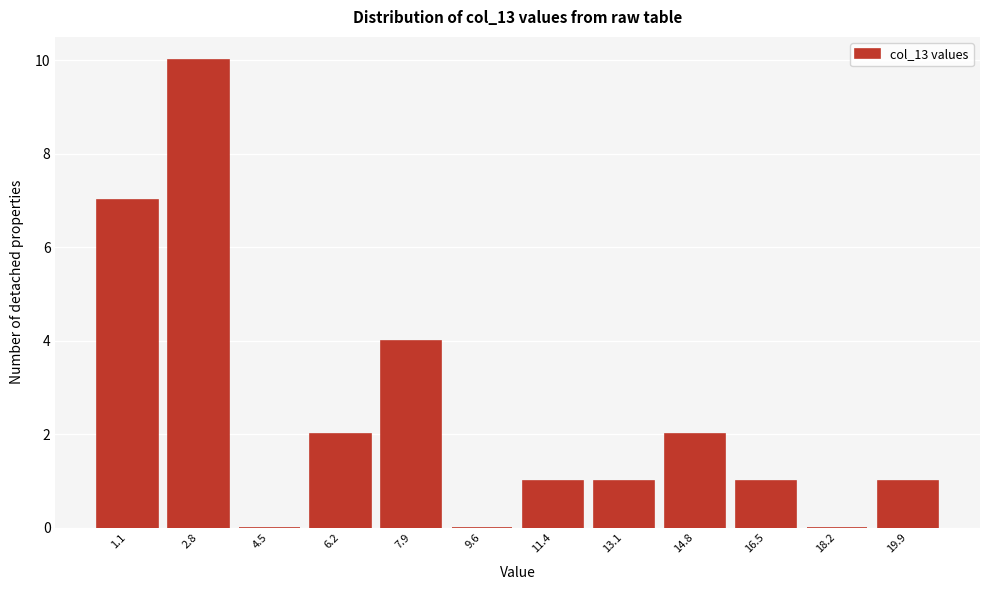

Reading left to right, transcribe all the data shown in this chart.

1.1=7	2.8=10	4.5=0	6.2=2	7.9=4	9.6=0	11.4=1	13.1=1	14.8=2	16.5=1	18.2=0	19.9=1